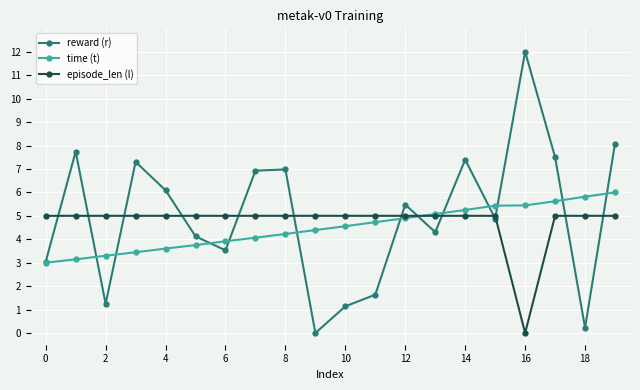

List the series in order of their peak value, lowest first.

episode_len (l), time (t), reward (r)